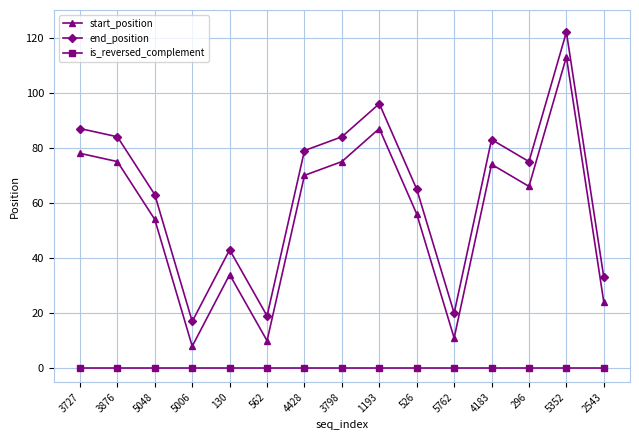

Does the chart have visible grid lines?

Yes